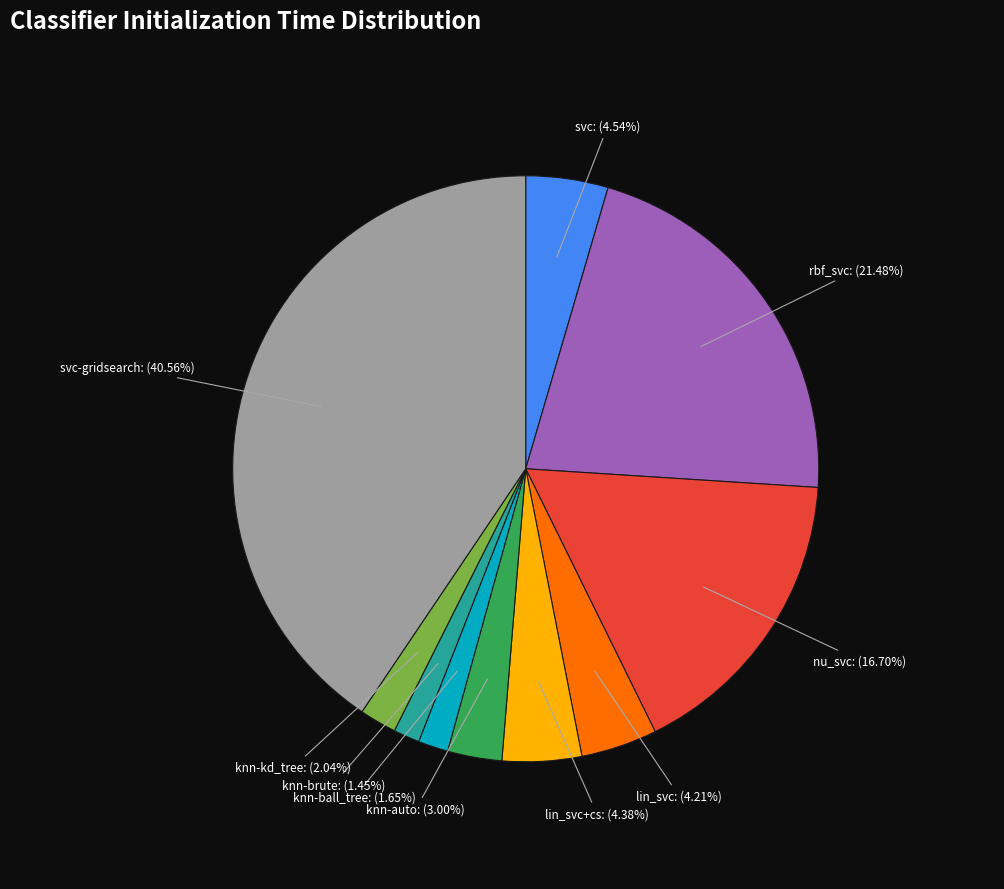

To the nearest percent, what is the average slice percentage?

10%